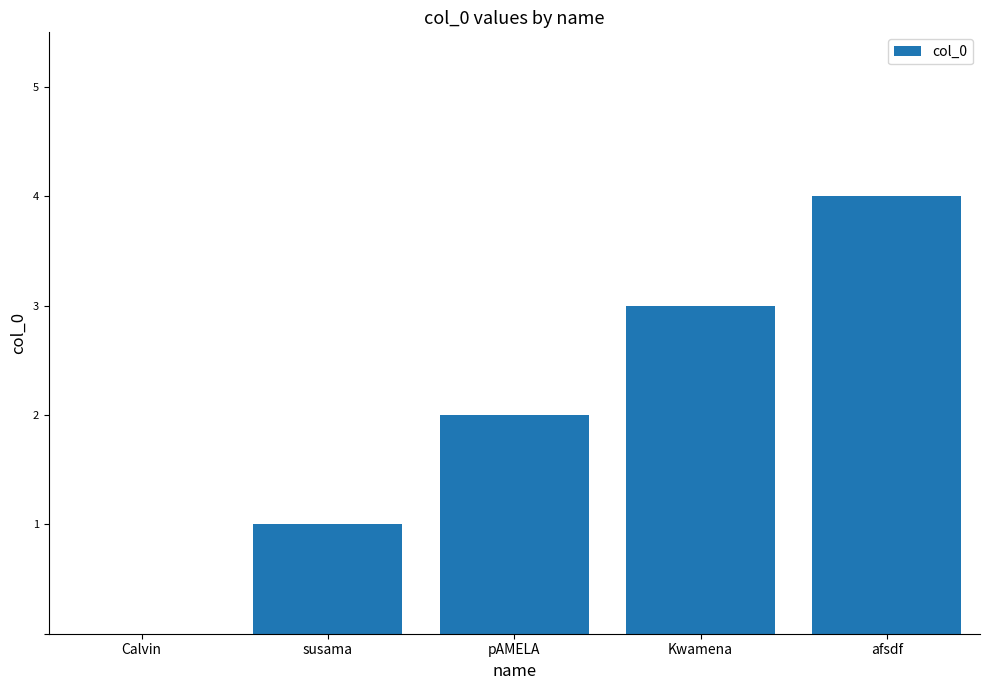

Is it true that the value at susama is 2?

False